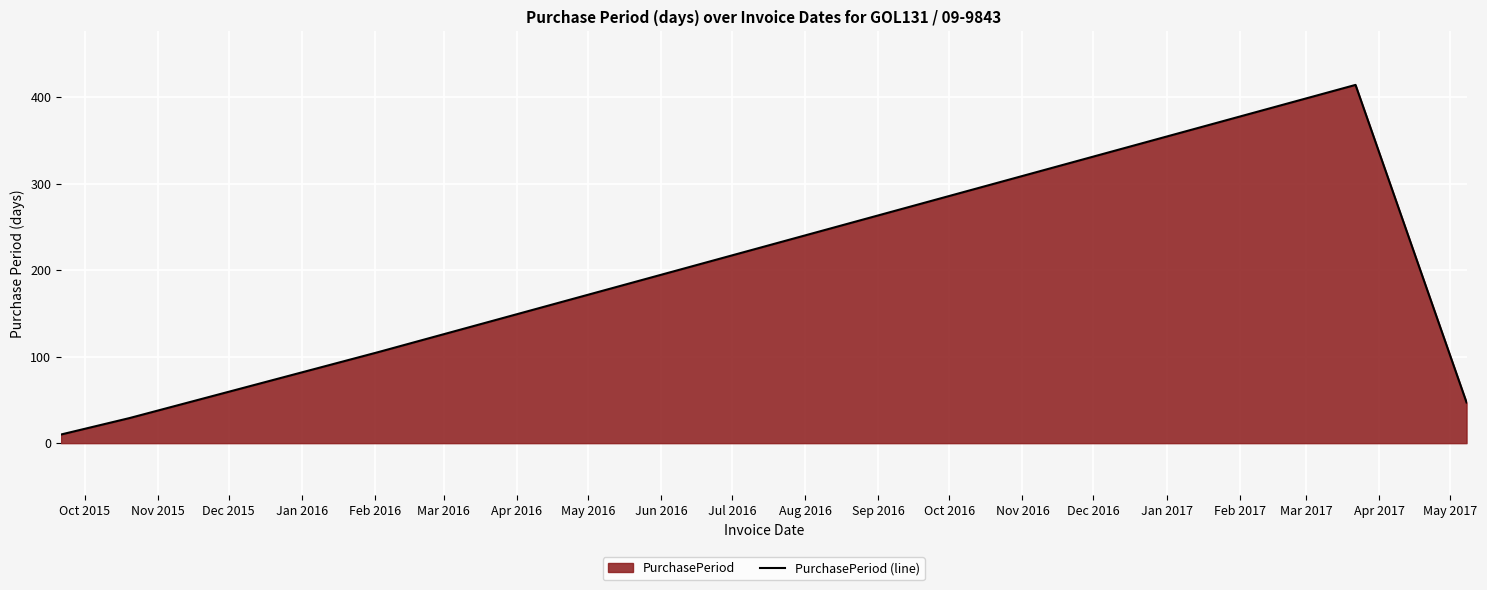

What is the greatest value displayed?

414